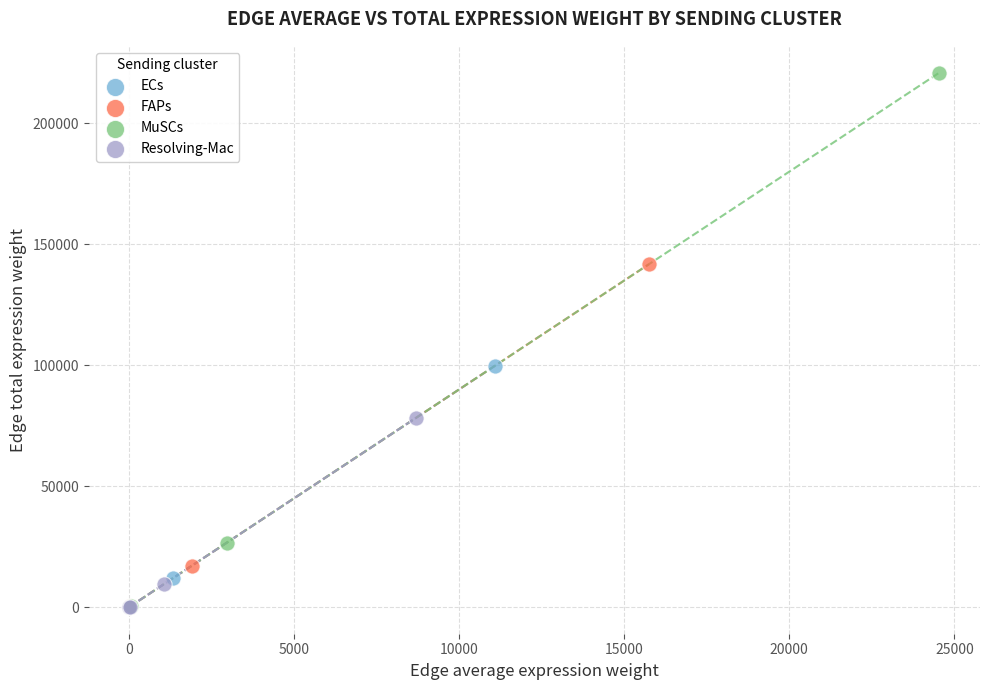

Which series reaches the maximum Y coordinate?

MuSCs